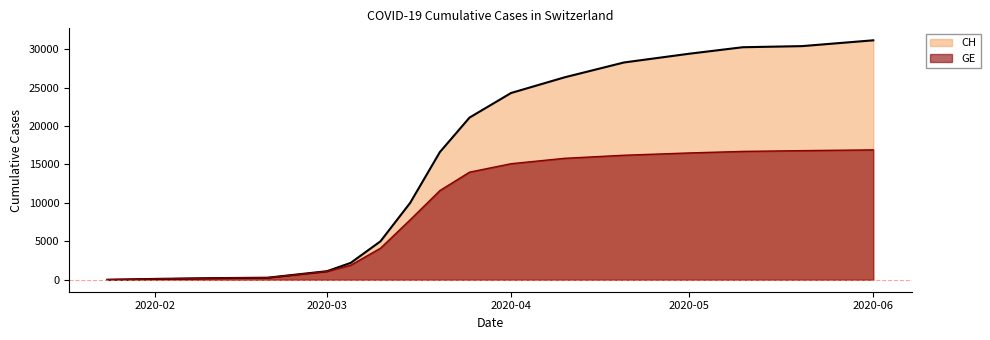

What is the value of the GE point at the 7th from the left?

4100